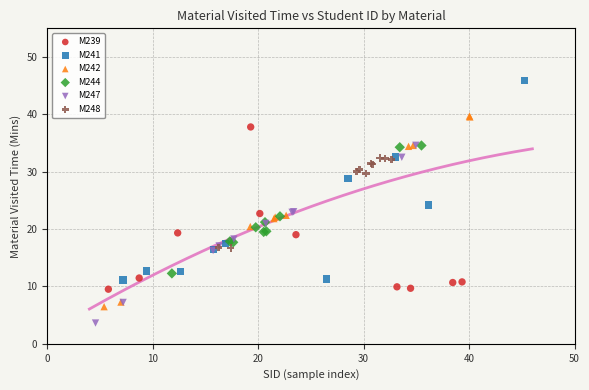

Which series contains the lowest Y value?

M247